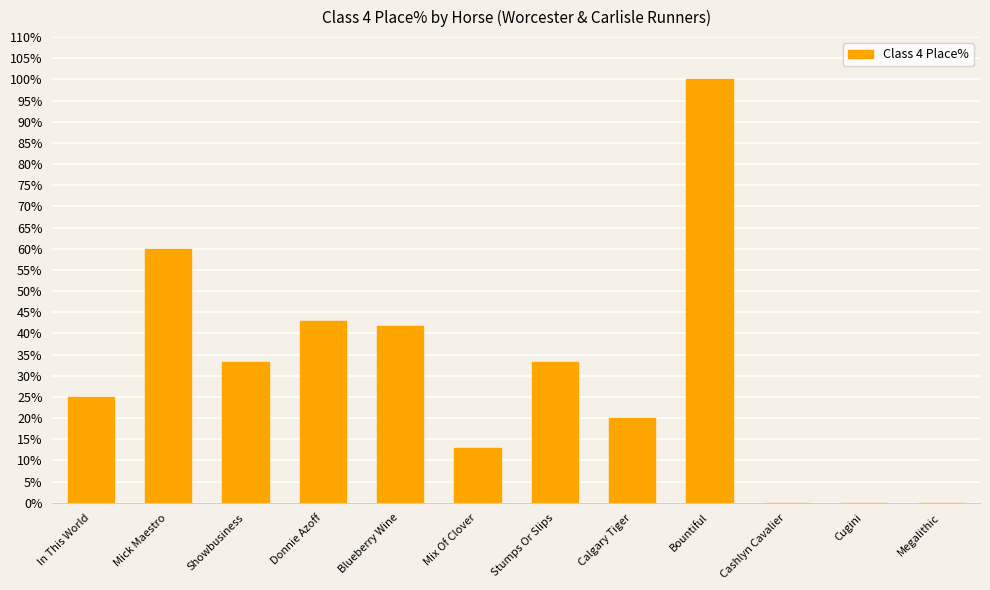

The chart shows a value of 41.7 at Blueberry Wine. True or false?

True